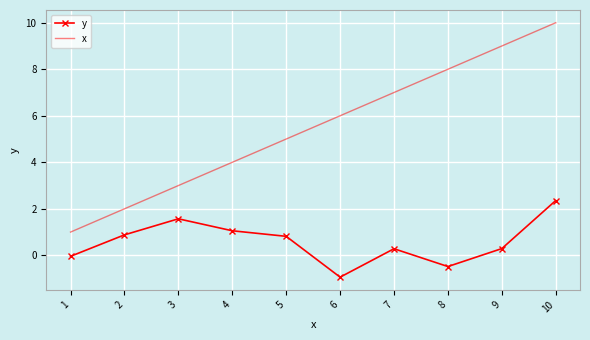

What is the difference between the y values at 8 and 3?

2.1